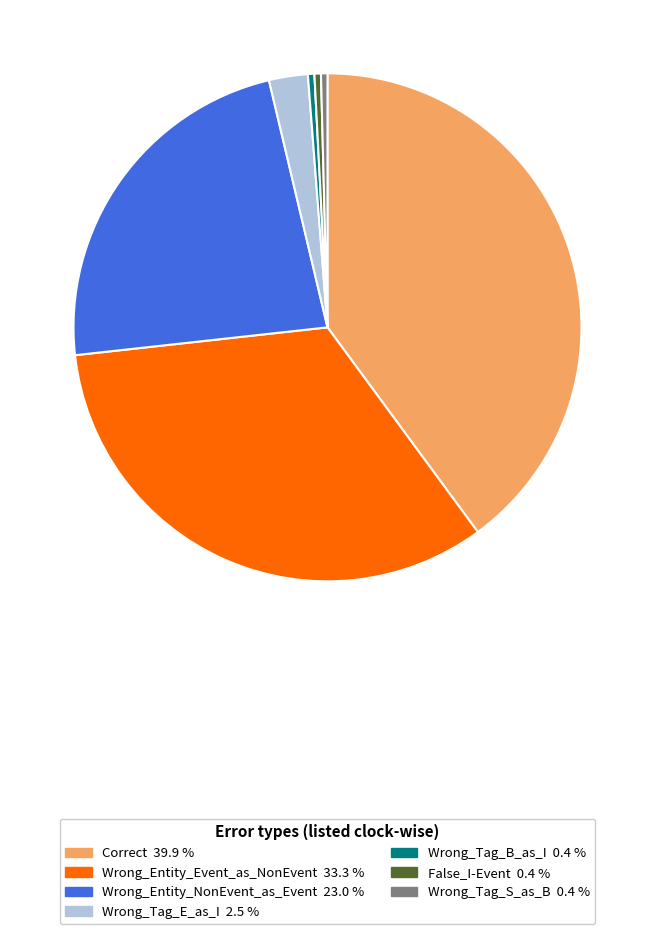

The False_I-Event slice represents 0% of the pie. True or false?

True